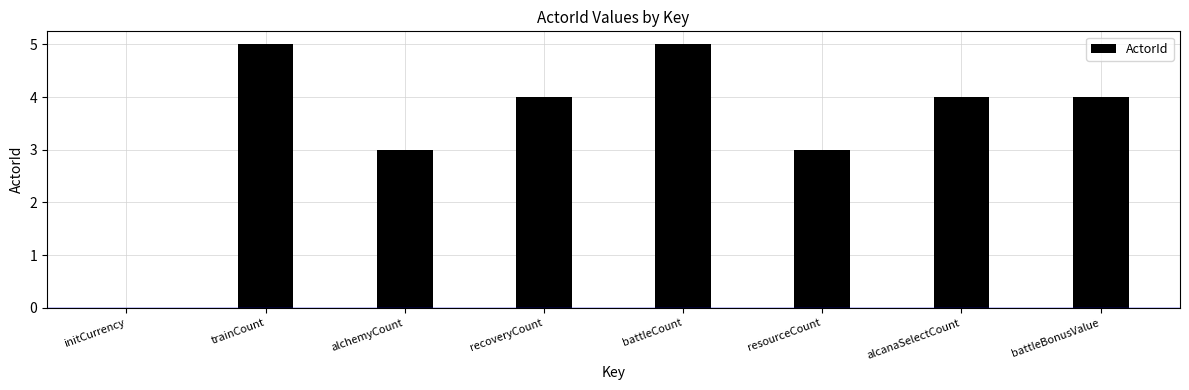

Where does the data first go above 4?

trainCount